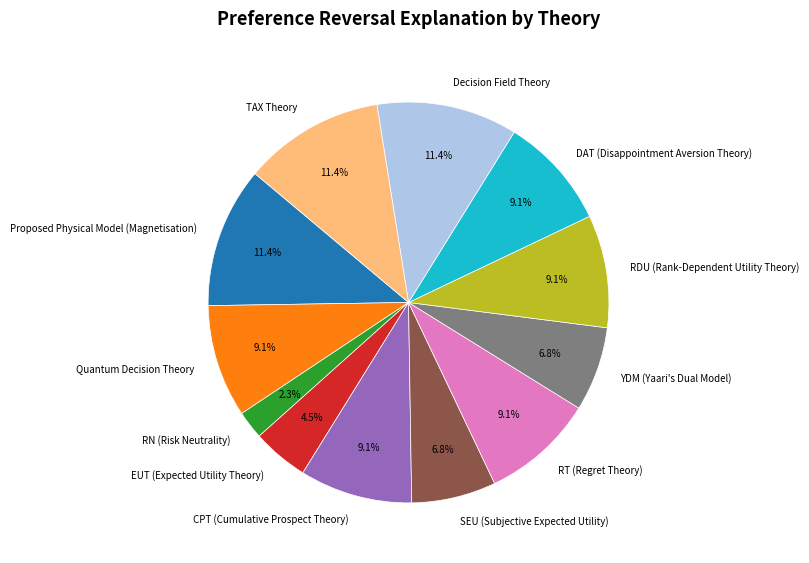

Between SEU (Subjective Expected Utility) and RDU (Rank-Dependent Utility Theory), which is larger?

RDU (Rank-Dependent Utility Theory)